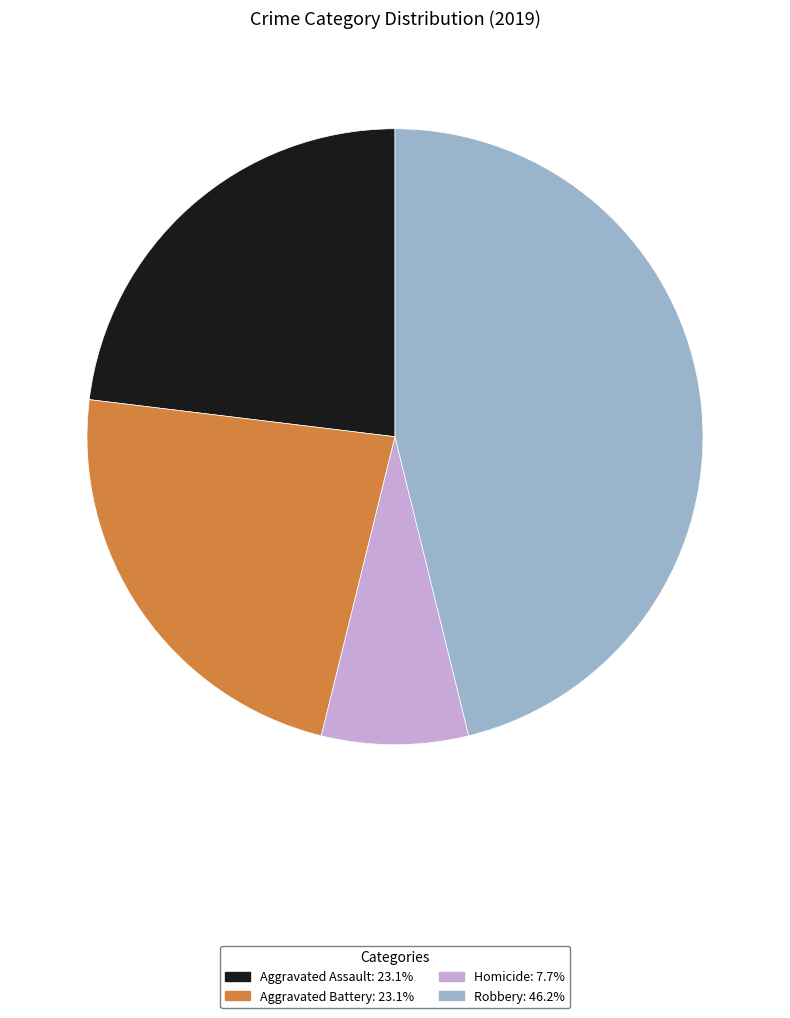

Does any single category account for the majority?

No